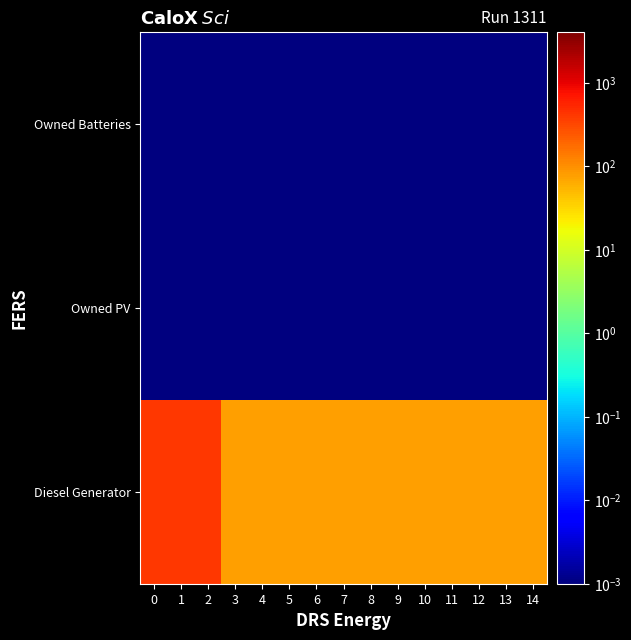

What is the total value across all series at 11?

77.0